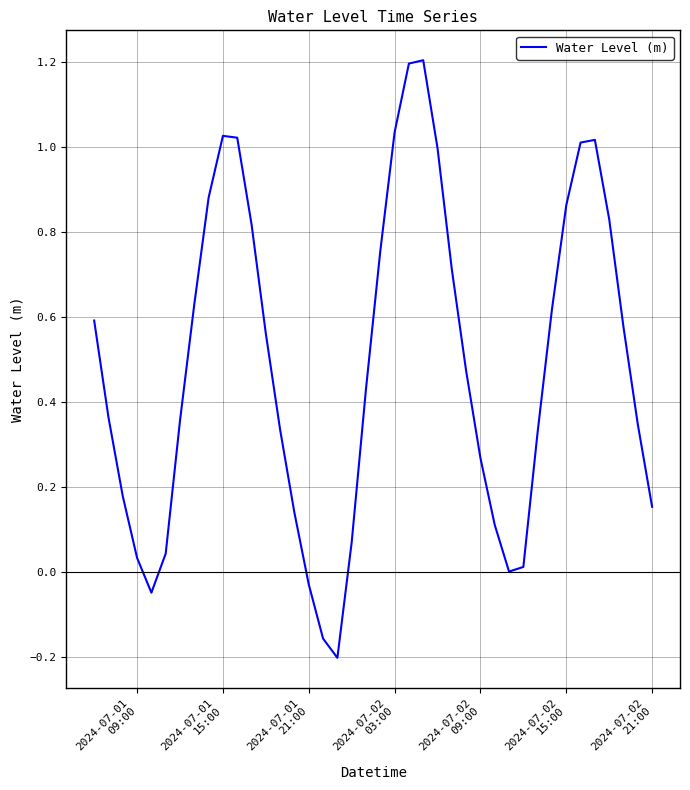

What is the difference between the maximum and minimum values?

1.4